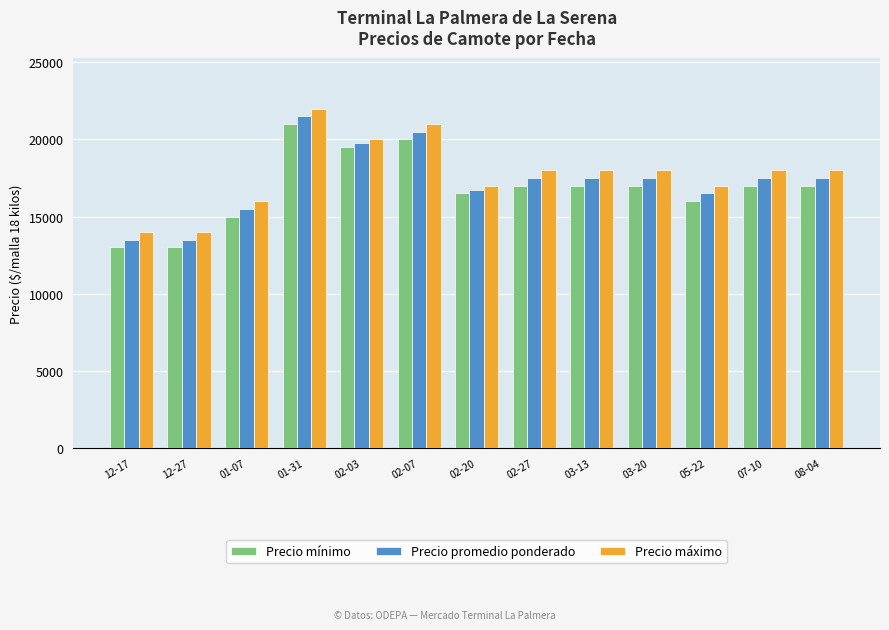

How many data points does each series have?

13